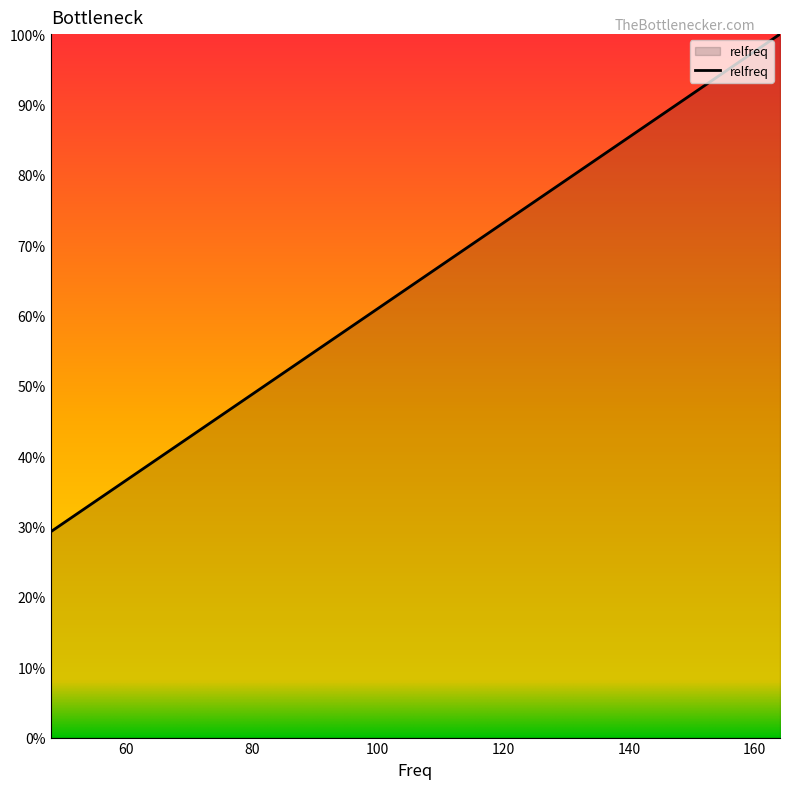

Which category has the highest value across all series?

164